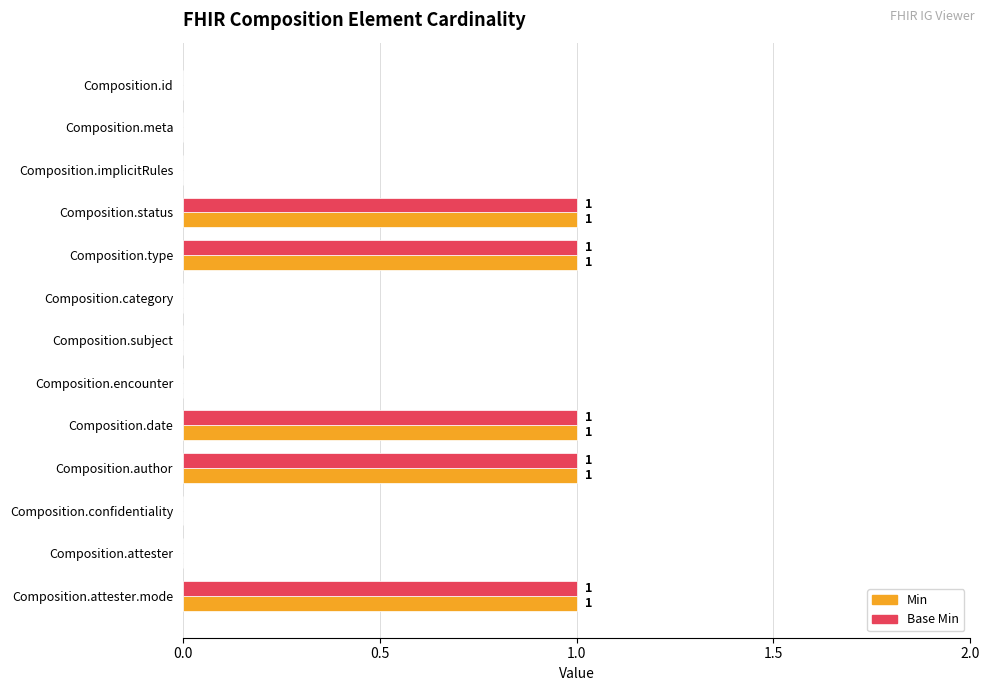

True or false: Base Min has a value of 1 at Composition.date.

True